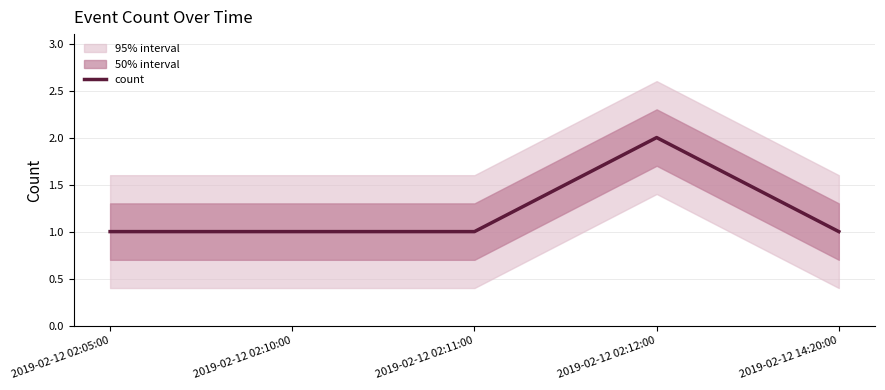

Does the chart have visible grid lines?

Yes